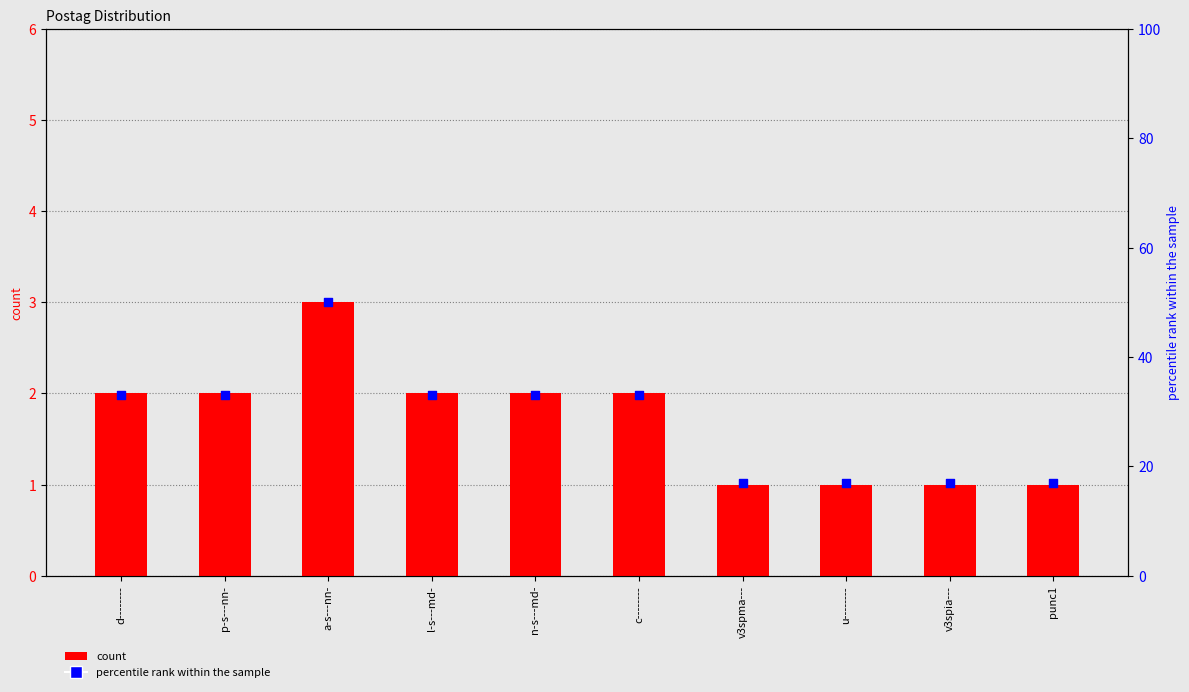

At how many categories does at least one series exceed 28?

6